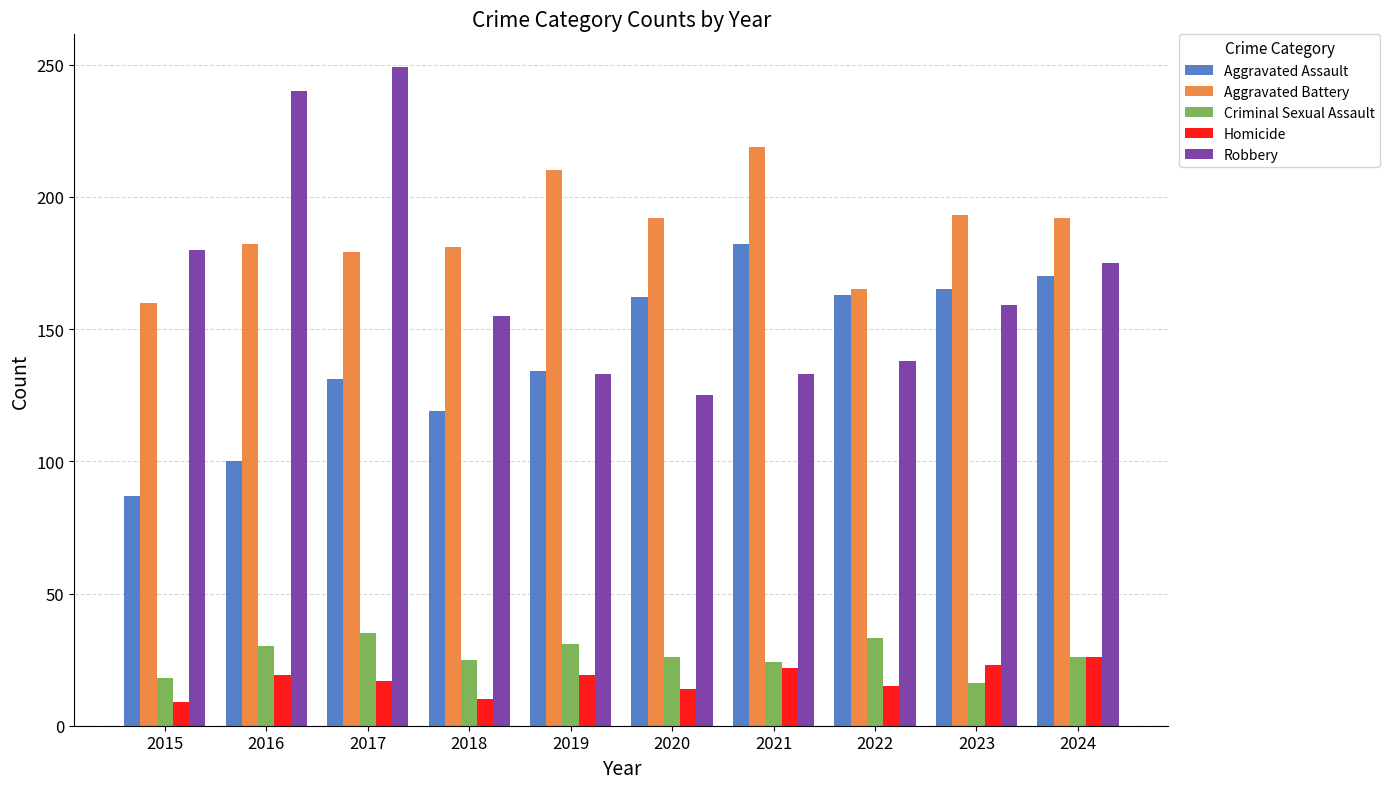

What is the sum of all Aggravated Assault values?

1413